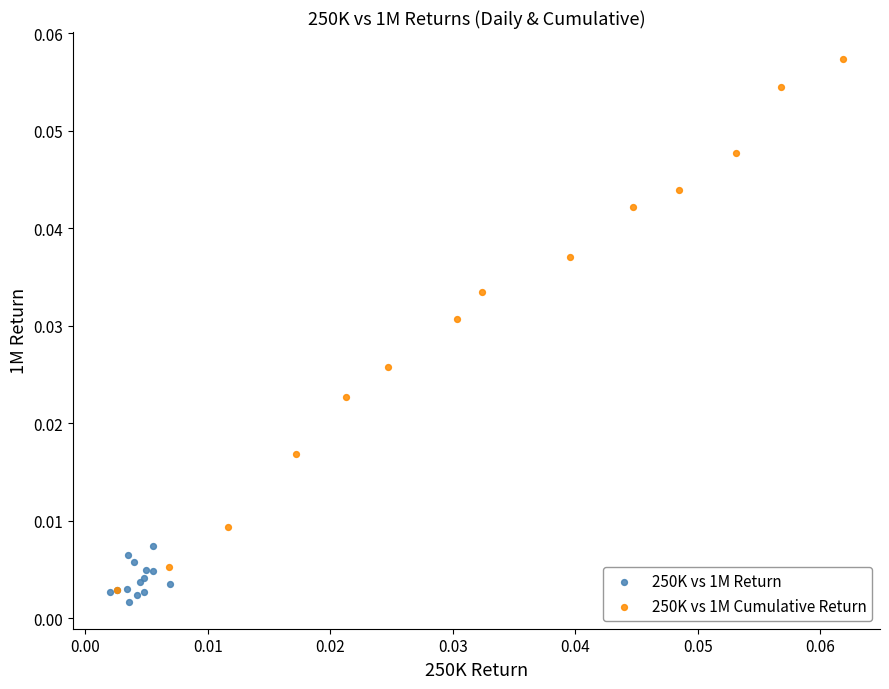

Which series contains the highest Y value?

250K vs 1M Cumulative Return